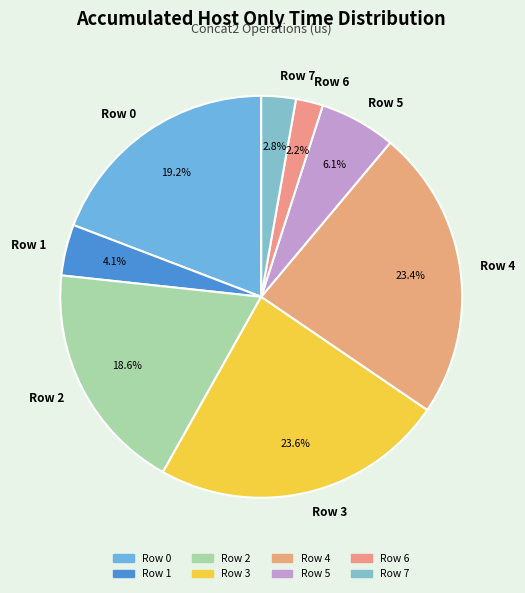

Between Row 1 and Row 3, which is larger?

Row 3